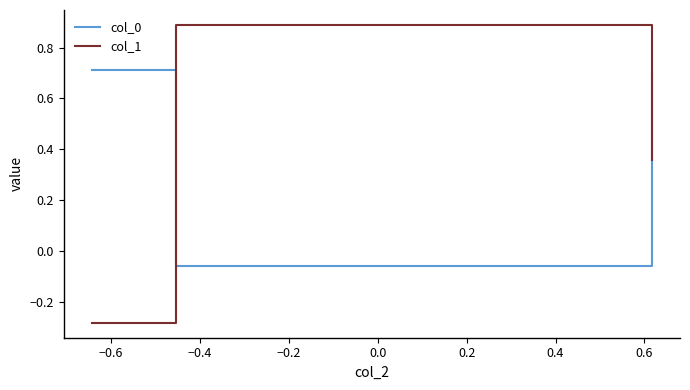

At how many categories does at least one series exceed 0?

3